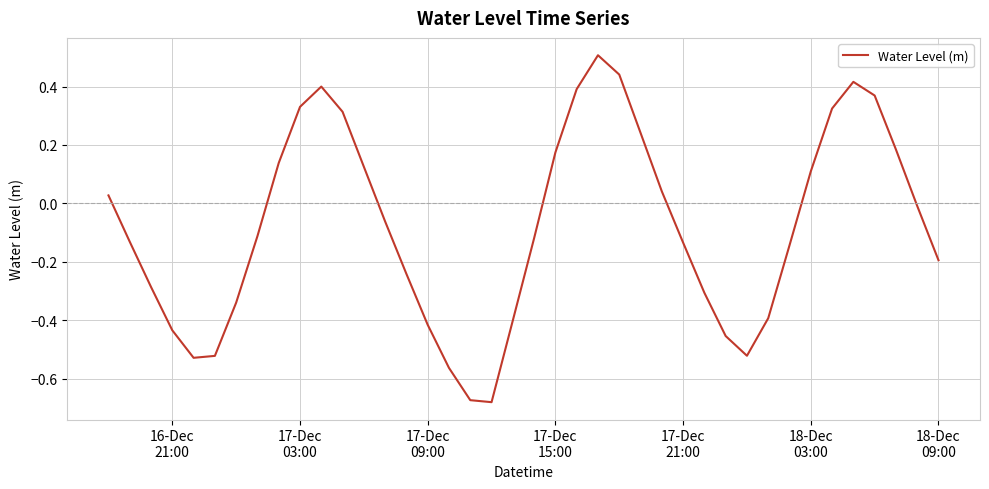

How many values exceed 0?

17